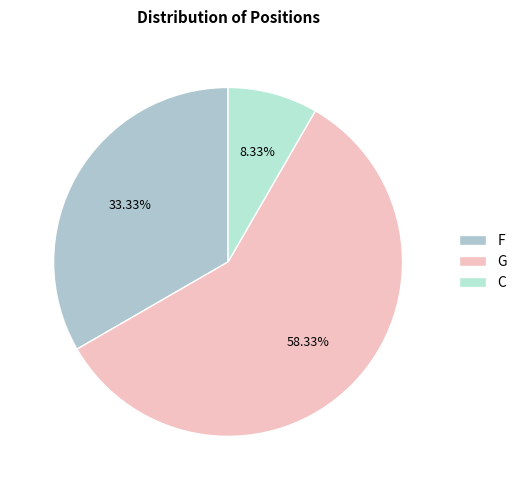

True or false: F accounts for 39% of the total.

False